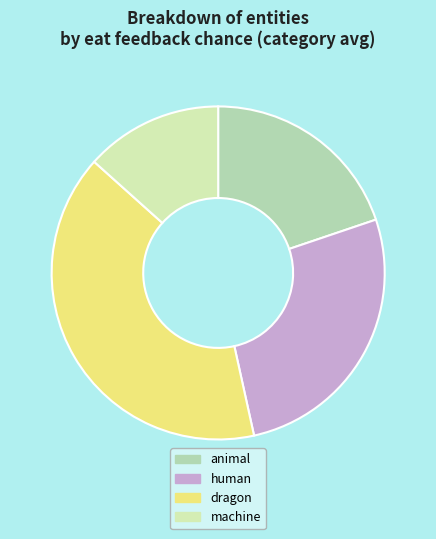

Which category has the biggest portion of the pie?

dragon